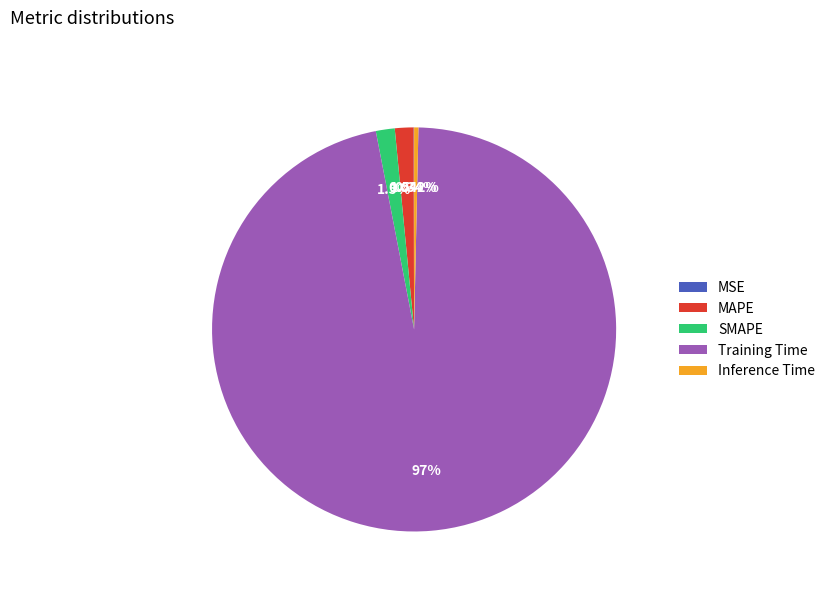

Is MAPE the majority of the pie?

No